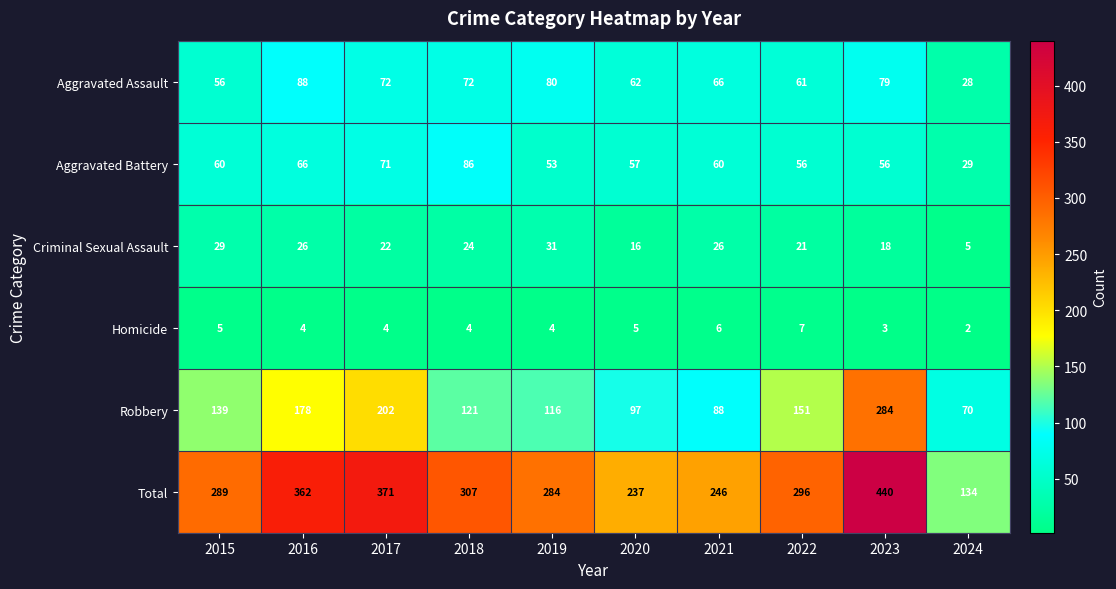

What is the approximate value of Criminal Sexual Assault at 2021?

26